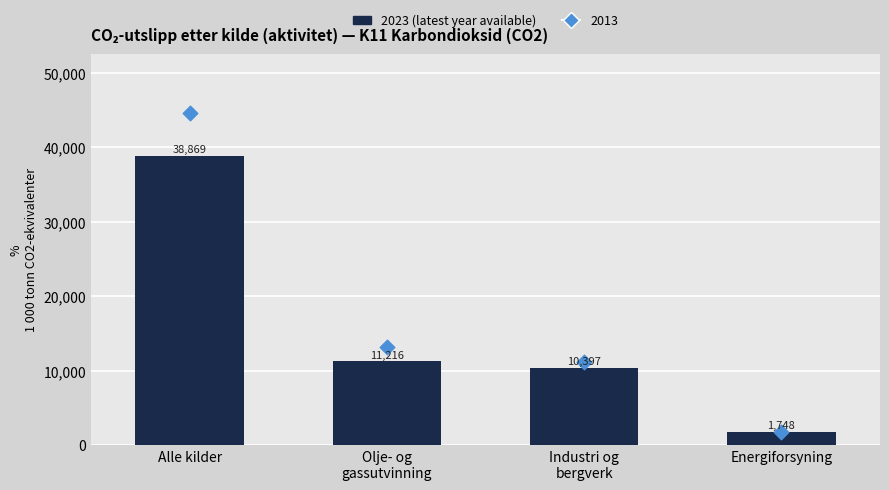

What is the change in value from Alle kilder to Energiforsyning?

-37121